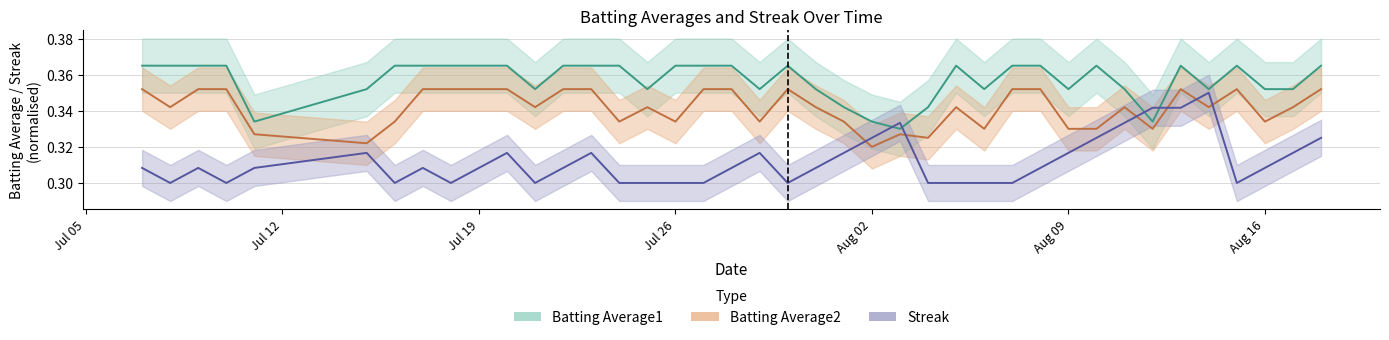

Does the chart display data point markers on the line(s)?

No